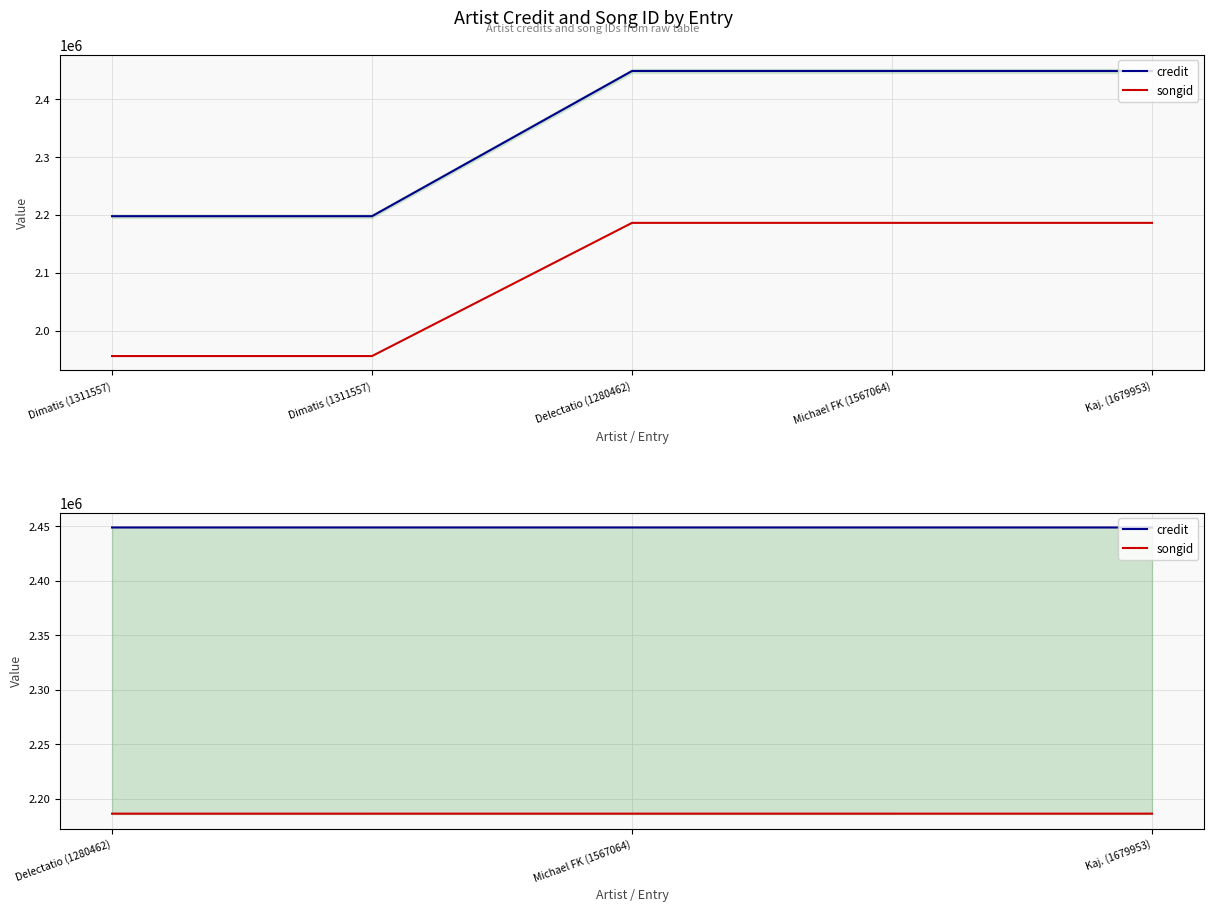

How many lines are shown in the chart?

2